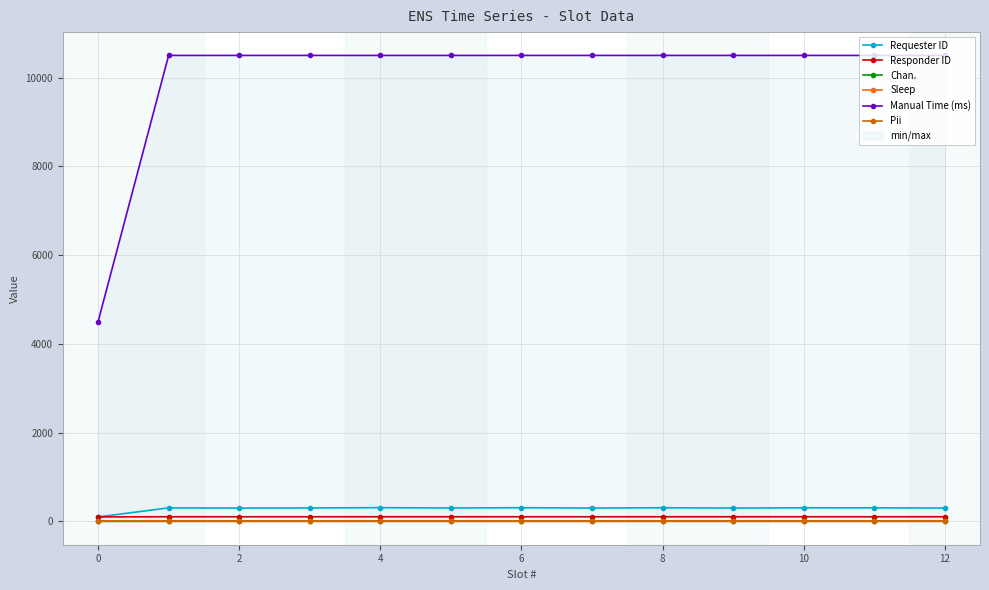

The value of Requester ID at 2 is 301. True or false?

True